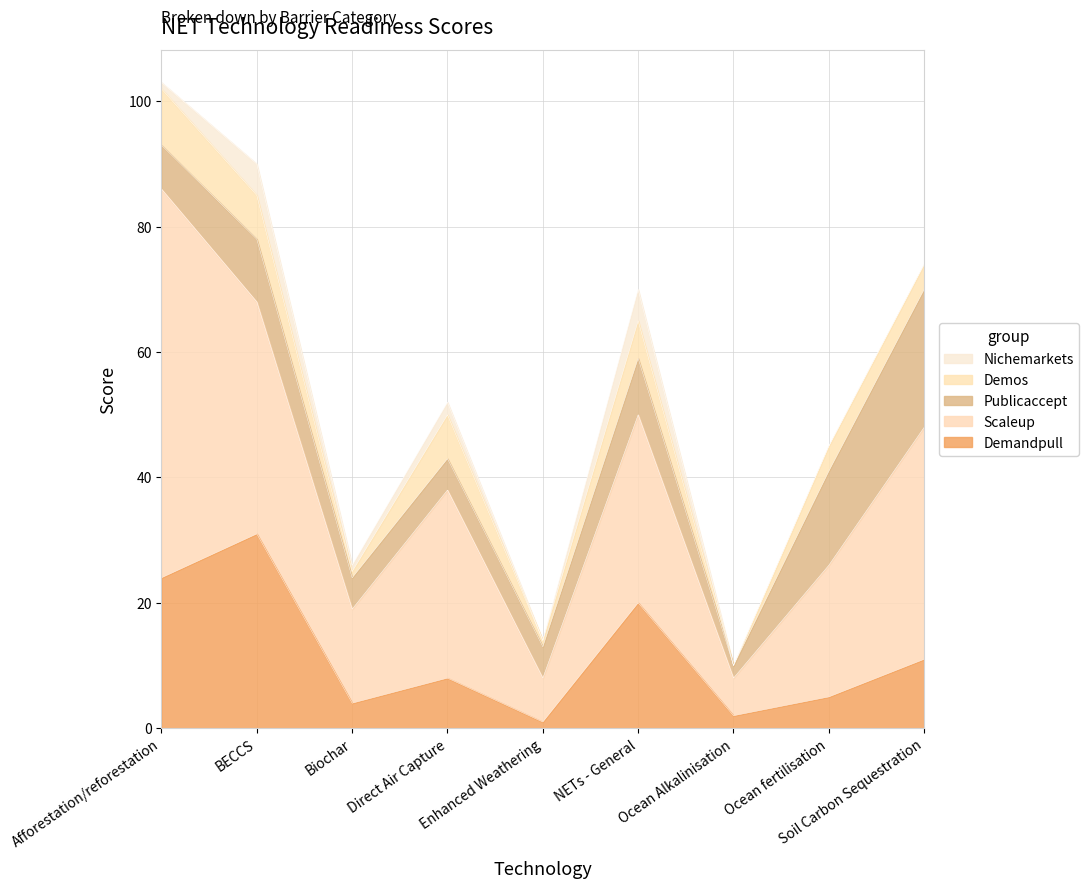

At which label does Demandpull first exceed 8?

Afforestation/reforestation